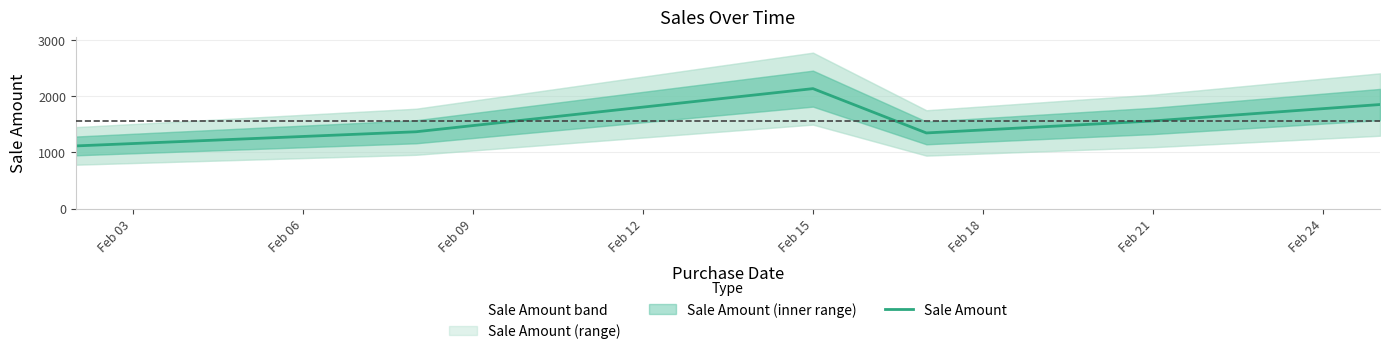

Where is Sale Amount nearest to the value 1625?

Feb 21